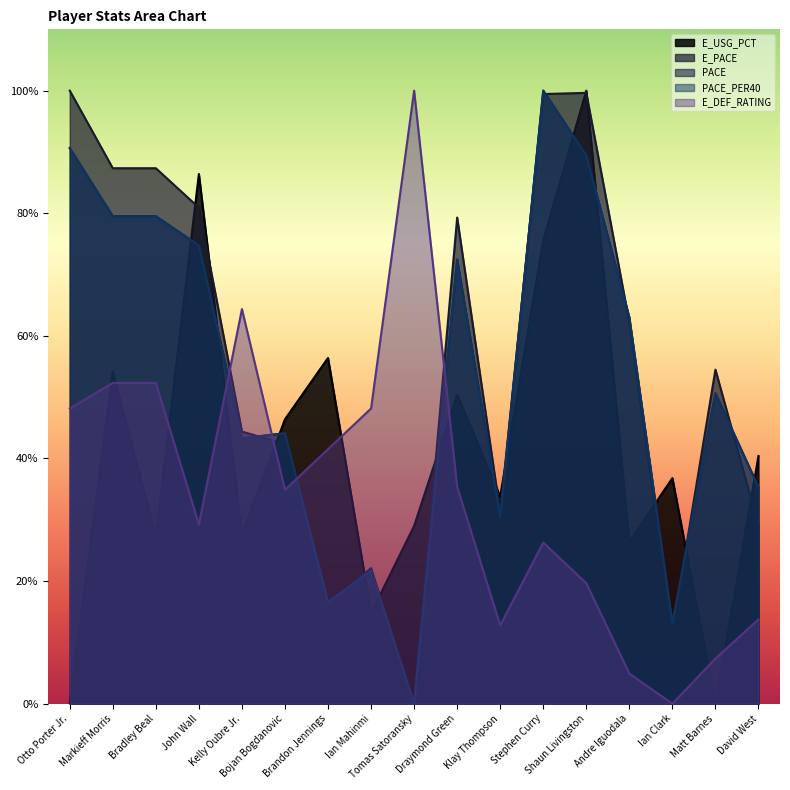

Does the chart display data point markers on the line(s)?

No